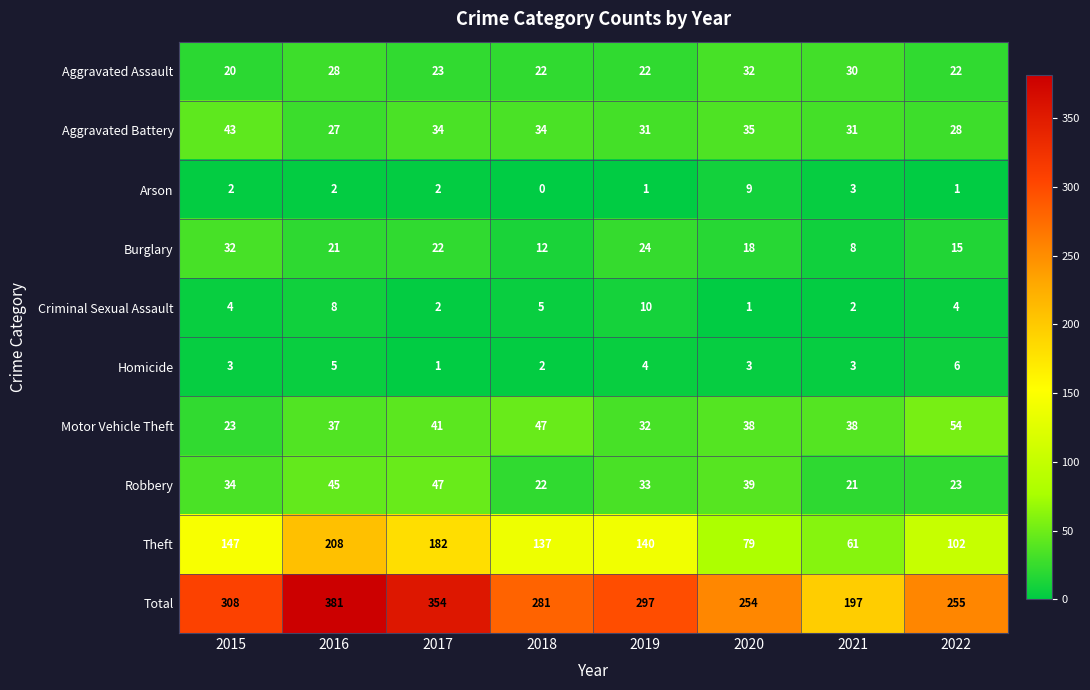

How many Homicide values are between 3 and 5?

5